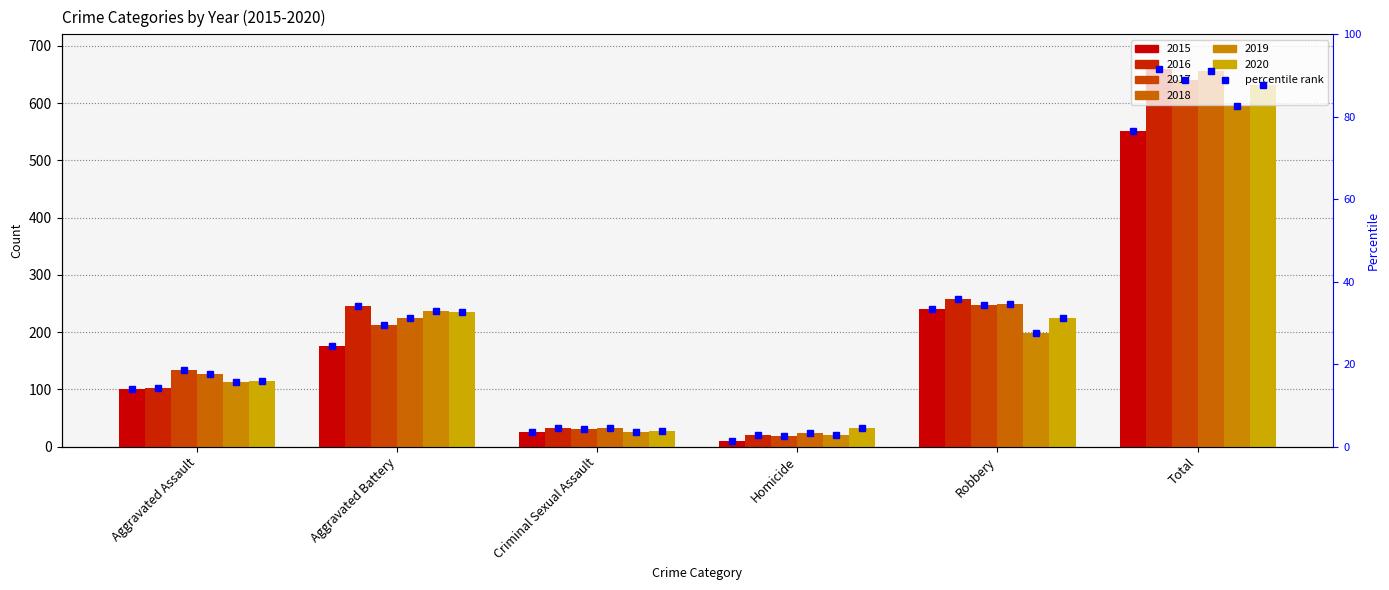

Rank the categories by value from lowest to highest.

Homicide, Criminal Sexual Assault, Aggravated Assault, Aggravated Battery, Robbery, Total